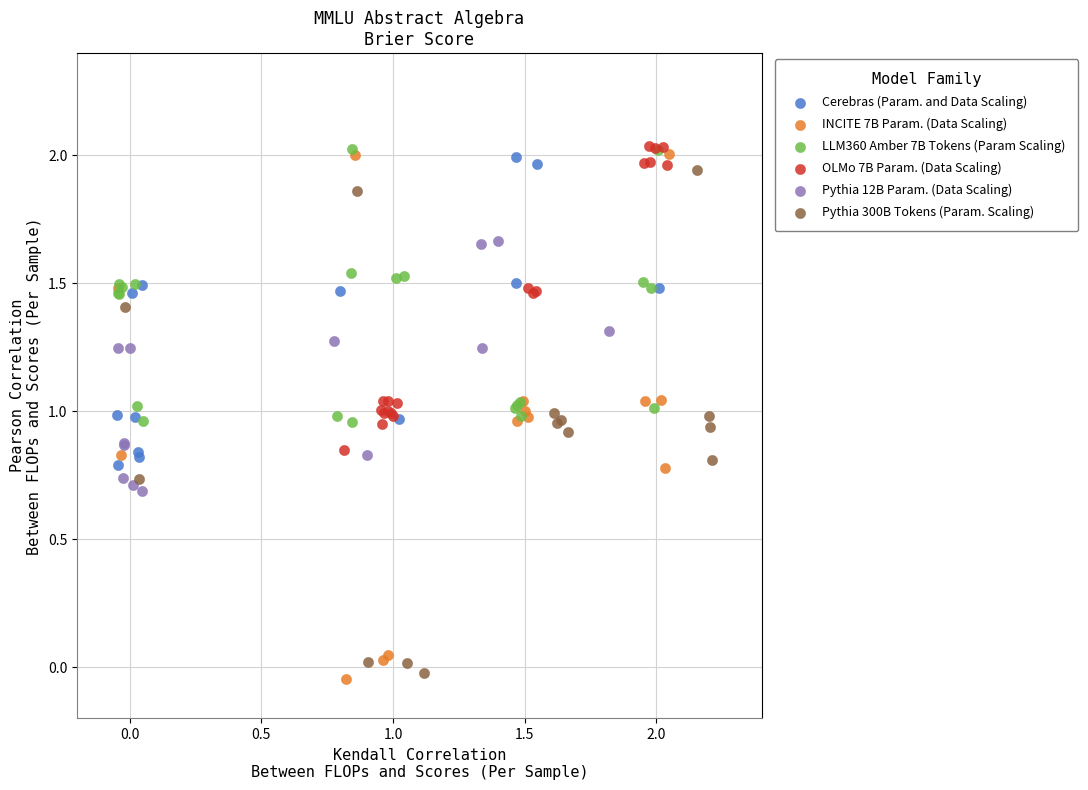

Which series has the widest spread of Y values?

INCITE 7B Param. (Data Scaling)